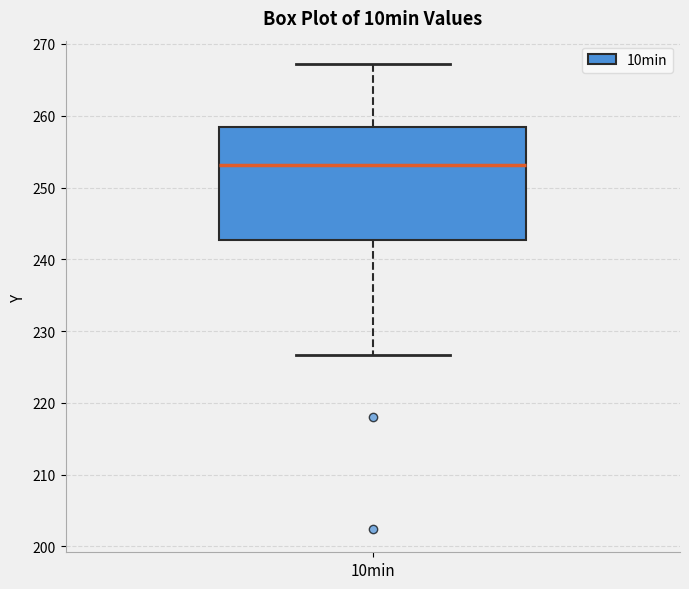

Where does the median line of the box for 10min sit on the y-axis? The values are not printed on the chart, so give them approximately, as read against the axis.

253